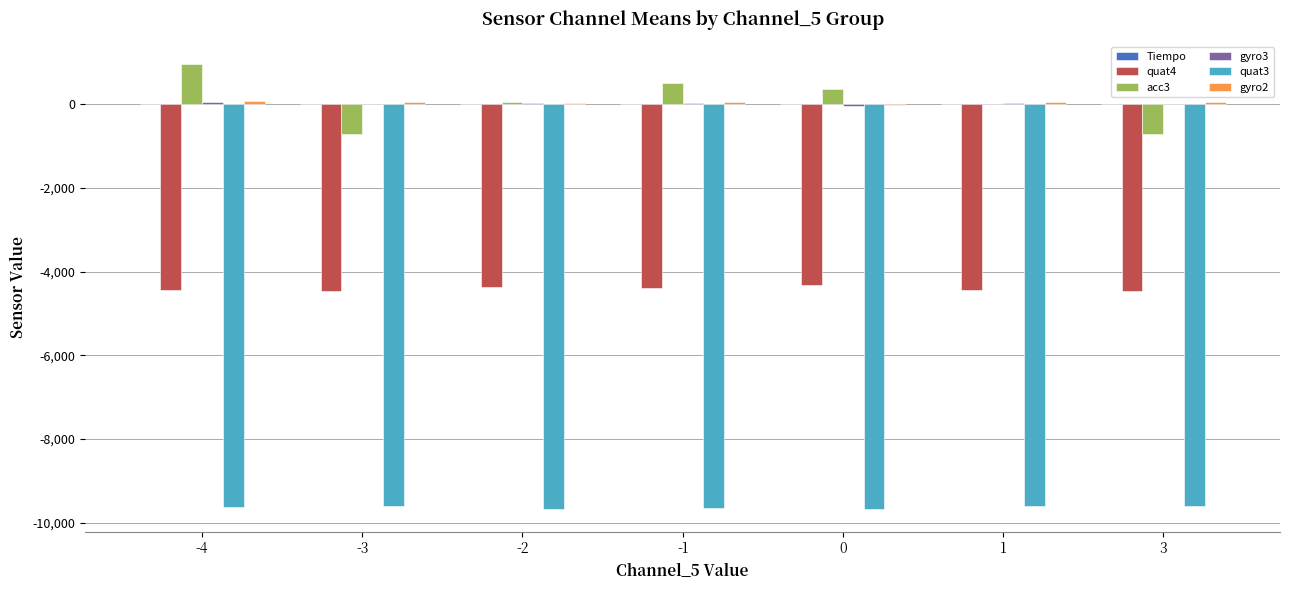

What is the sum of all quat4 values?

-30874.8